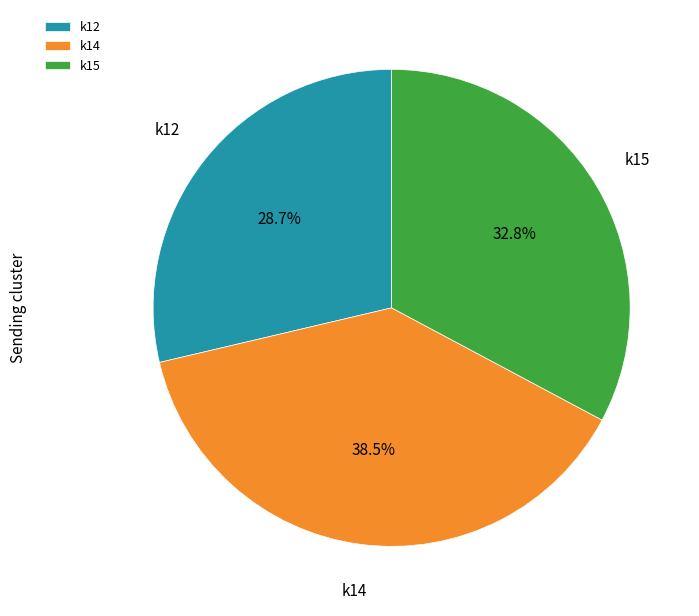

Combined, do k12 and k15 account for over 50%?

Yes